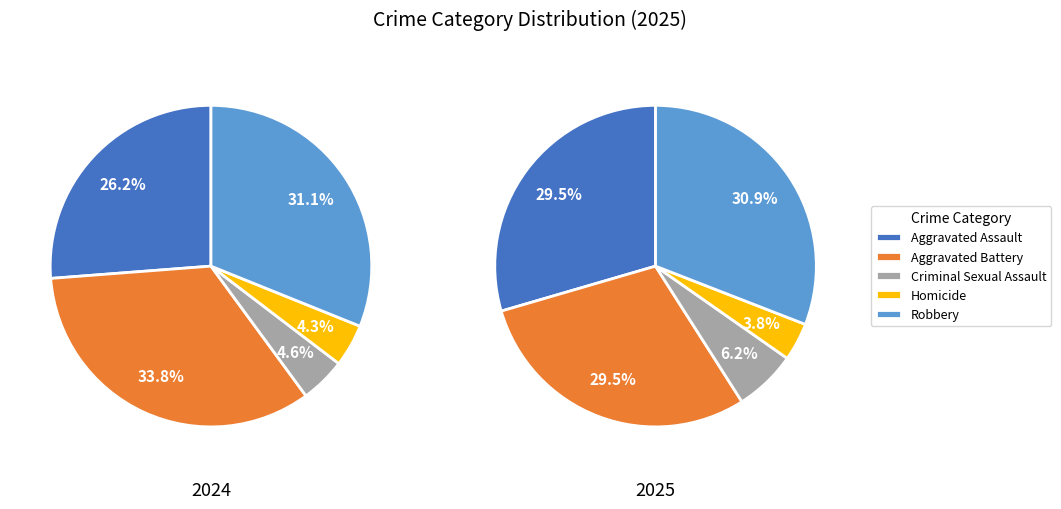

True or false: Aggravated Battery accounts for 30% of the total.

True